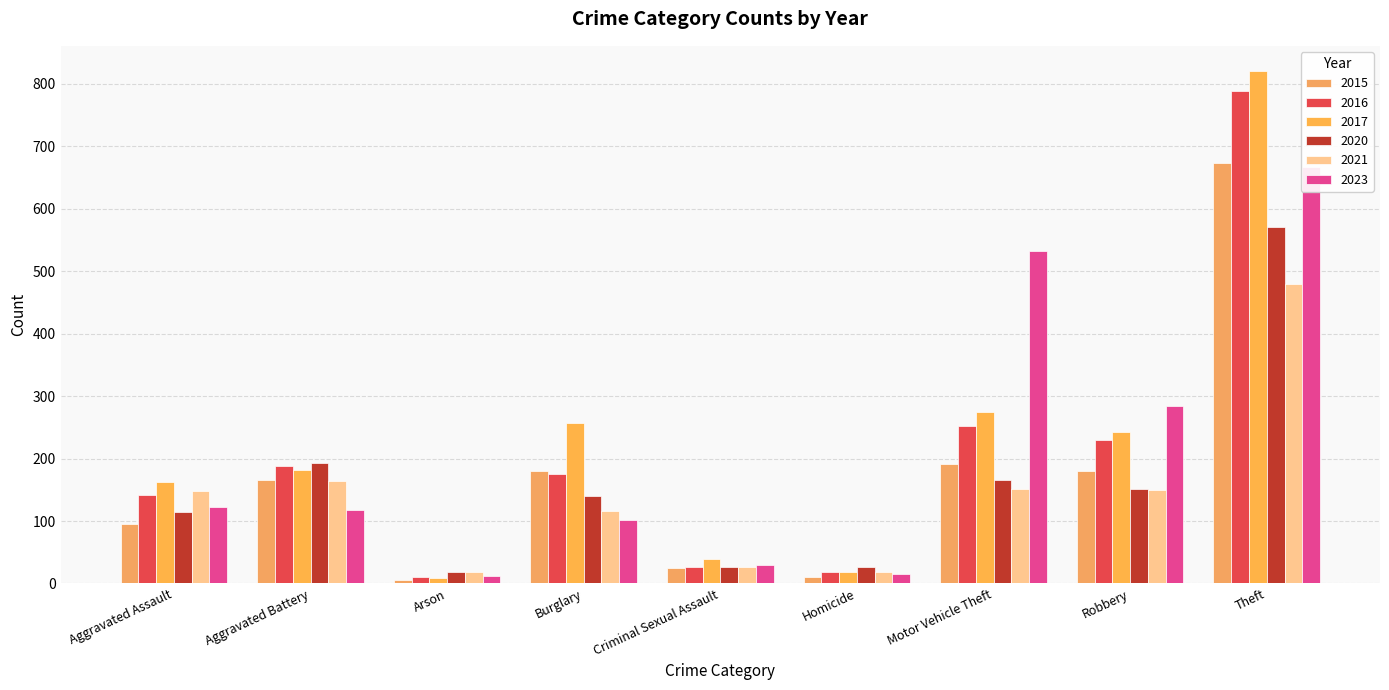

Rank the series at Homicide from highest to lowest value.

2020, 2016, 2017, 2021, 2023, 2015